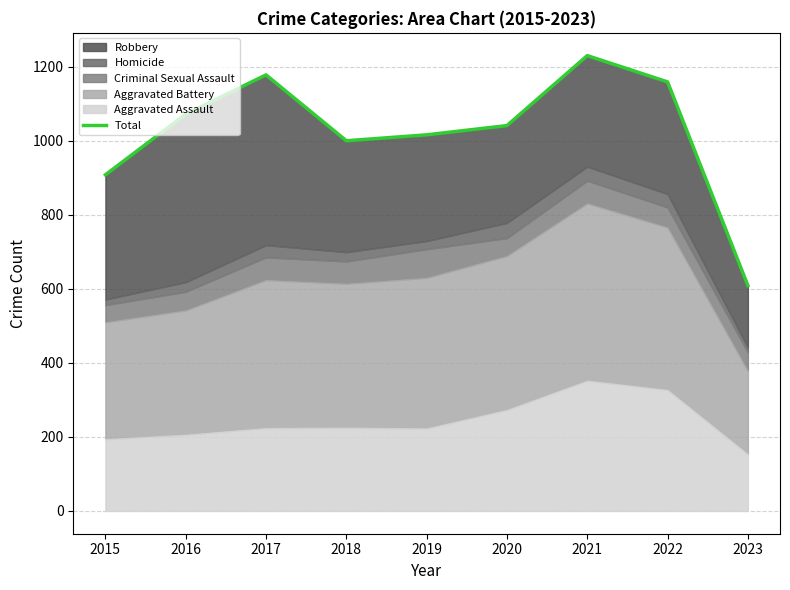

What is the difference between the values at 2021 and 2017?

52